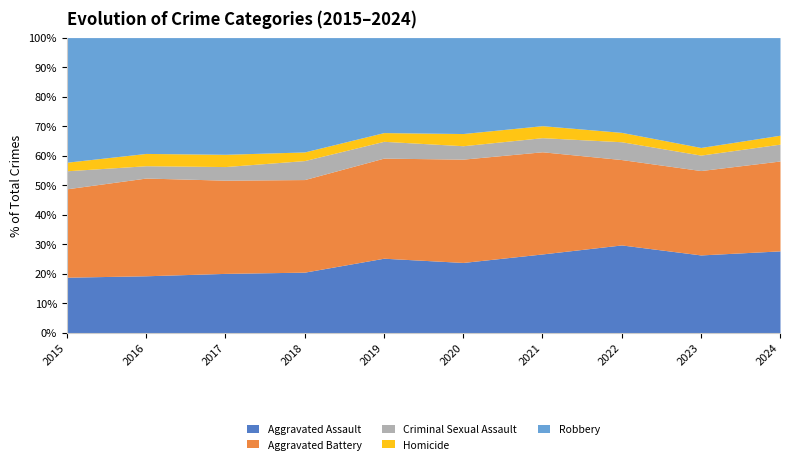

True or false: Aggravated Assault has a value of 41.8 at 2021.

False